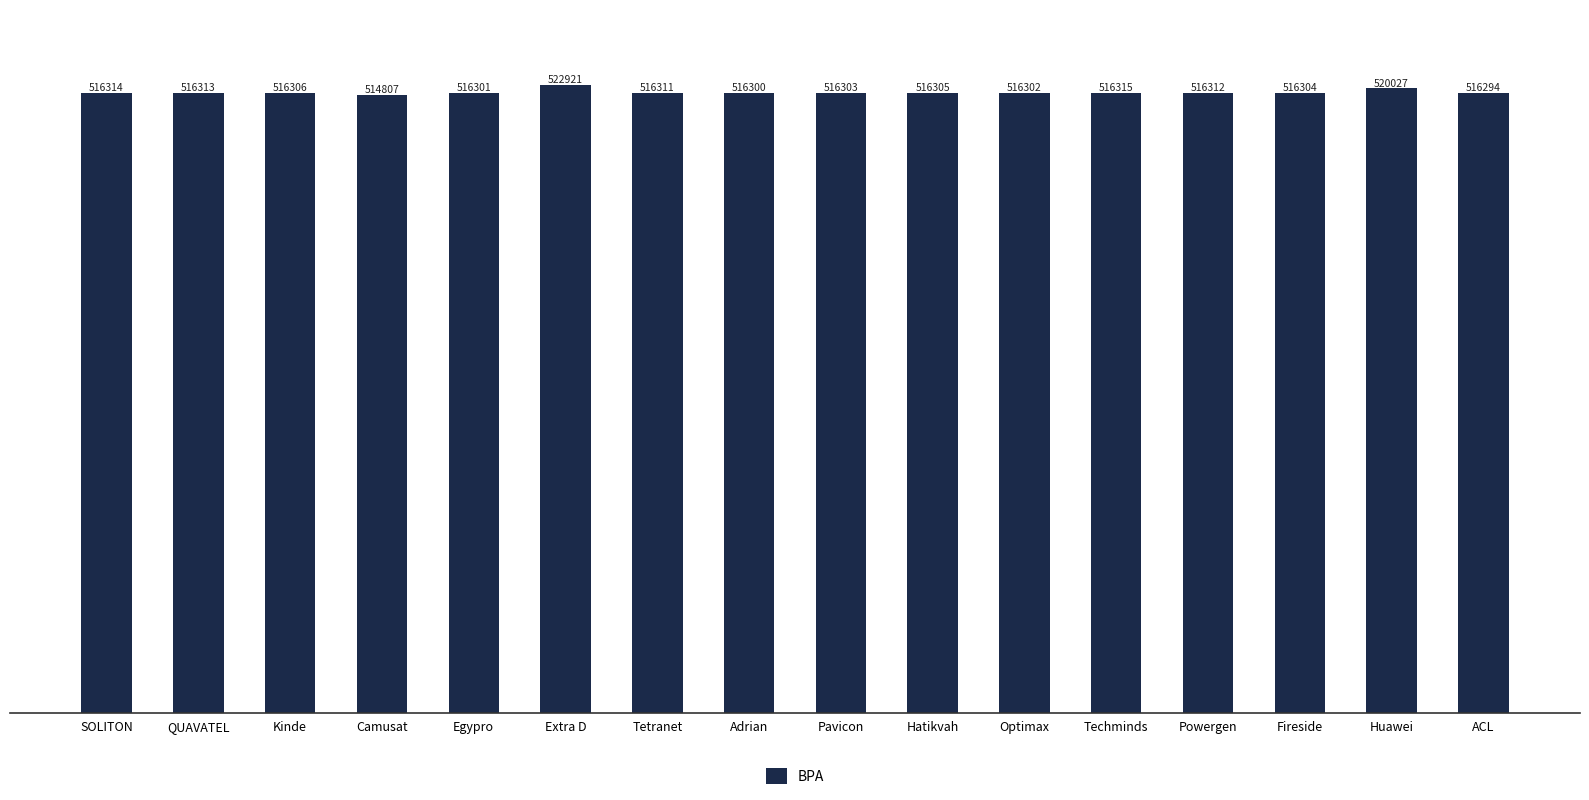

What is the smallest value displayed?

514807